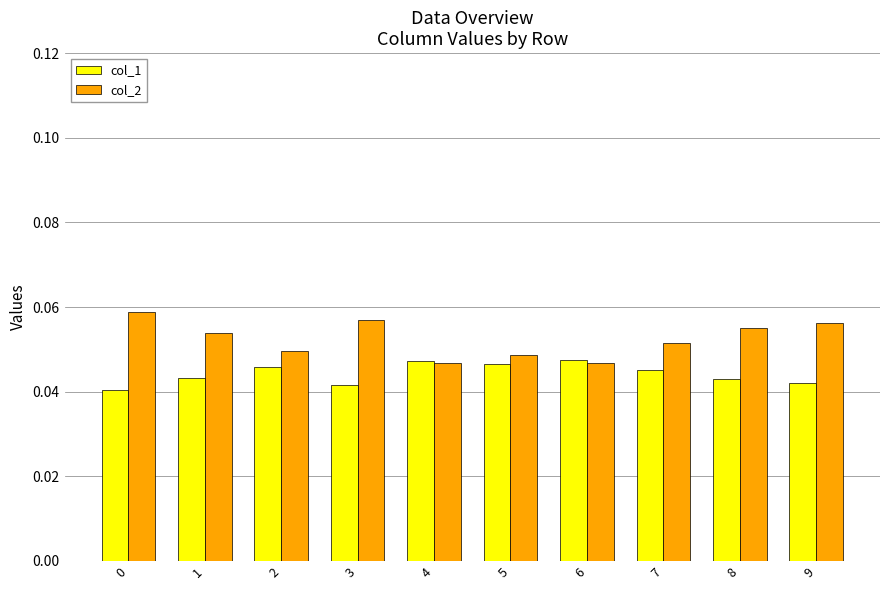

List the series in order of their peak value, lowest first.

col_1, col_2